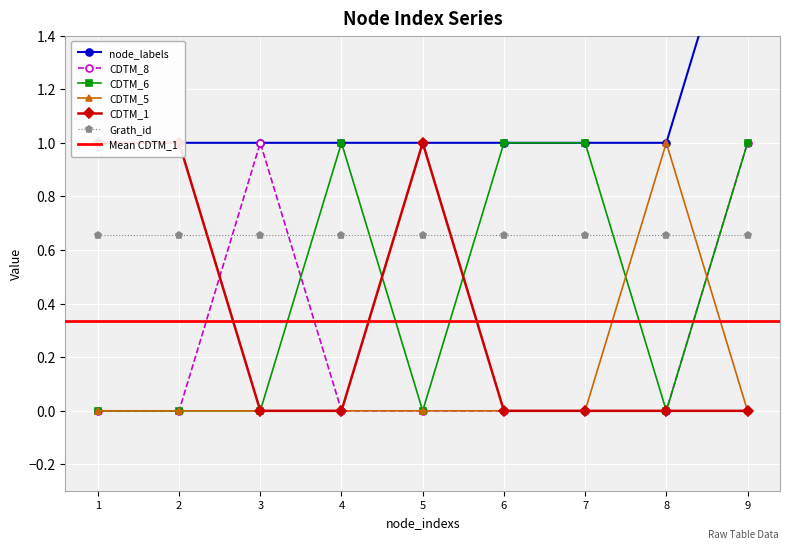

True or false: CDTM_8 has more than 0 interior local peaks.

True